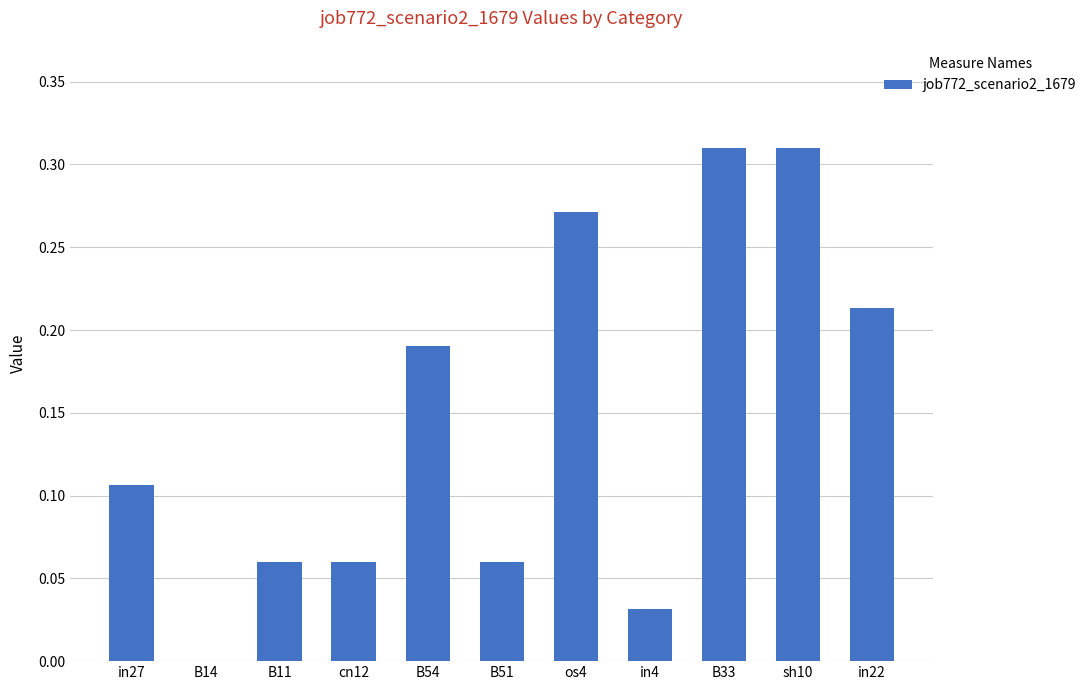

Is it true that the value at sh10 is 0.1?

False